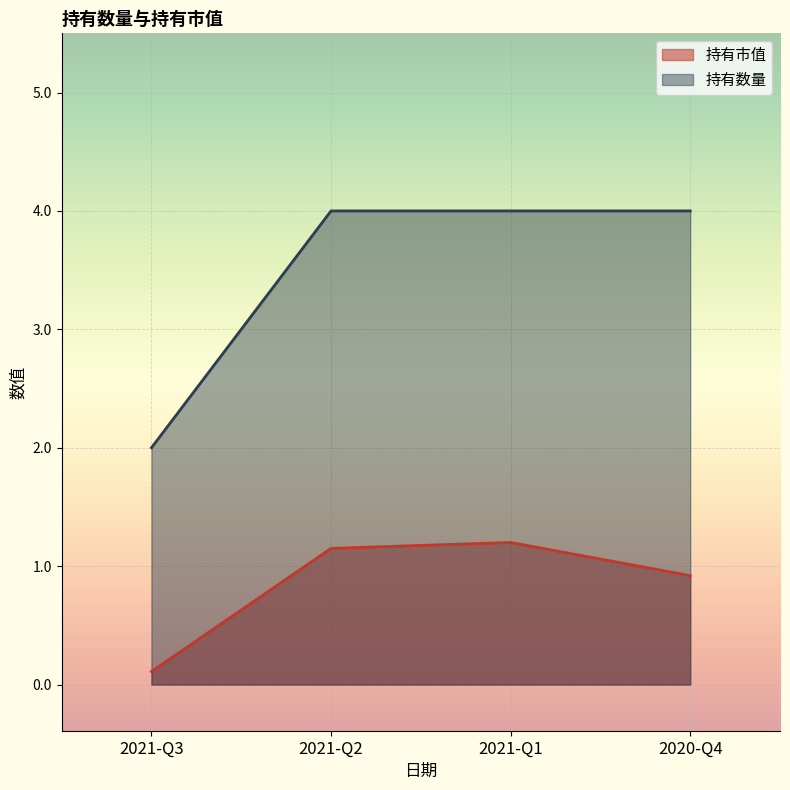

What is the difference between the maximum and second lowest values in the 持有市值 series?

0.3